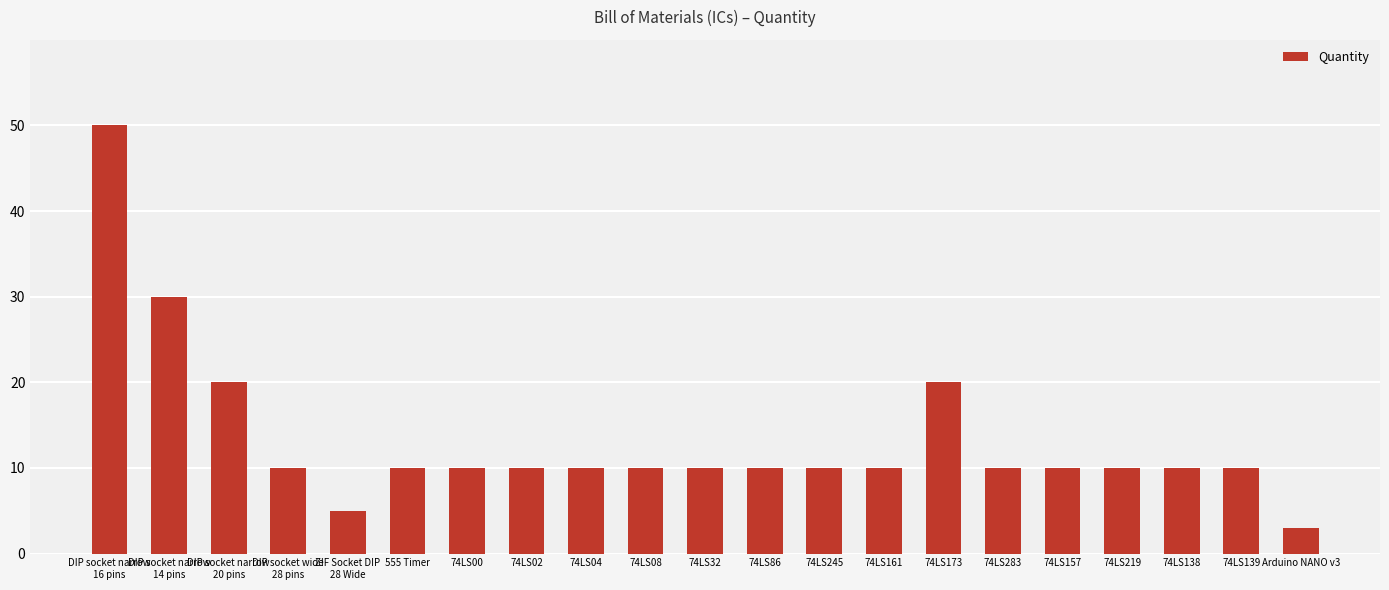

What value does the data have at 74LS32, to the nearest 5?

10